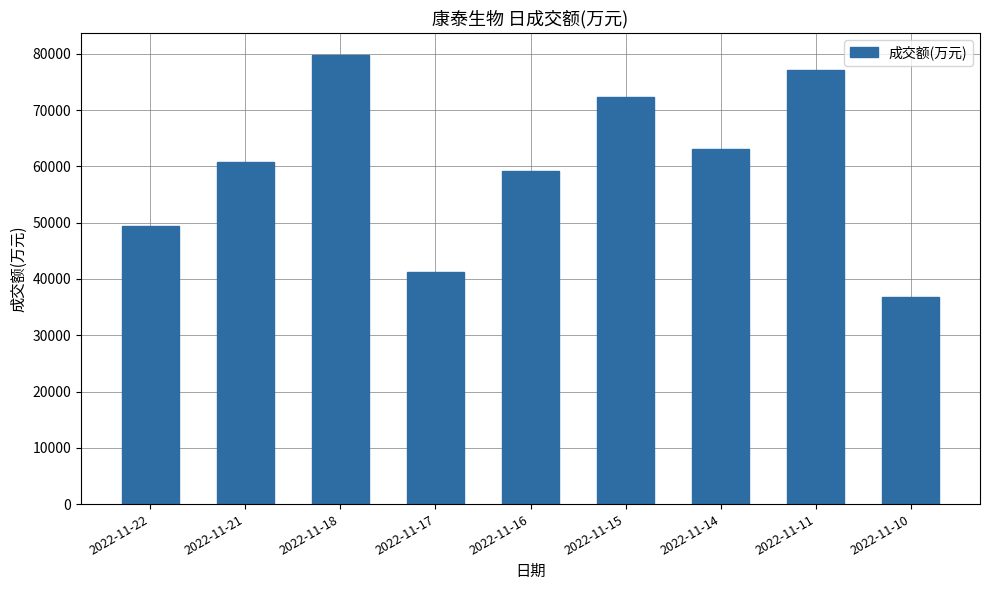

What is the ratio of the value at 2022-11-15 to the value at 2022-11-16?

1.2